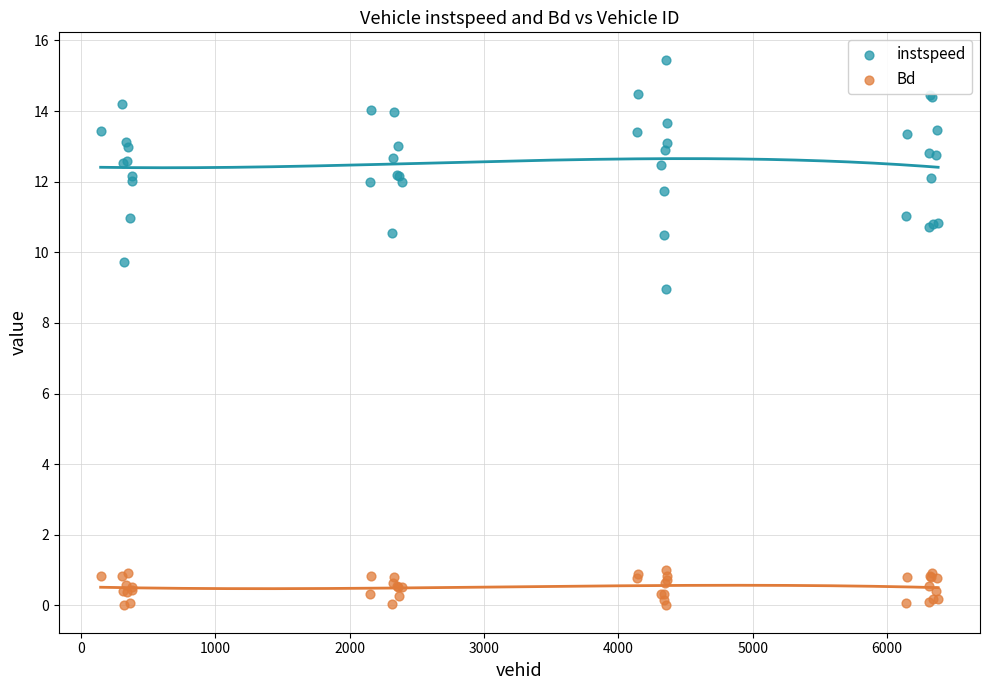

What is the X range (max minus min) for the scatter plot?

6233.0